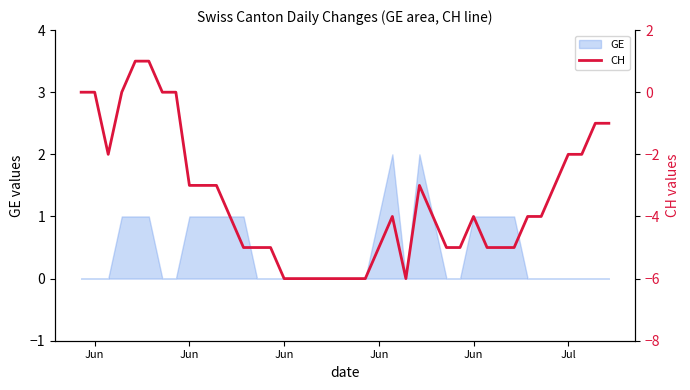

How many values are below zero?

33